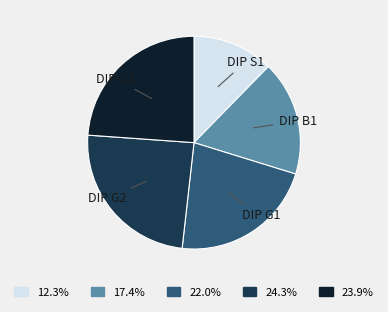

Is there any slice that represents more than half of the pie?

No